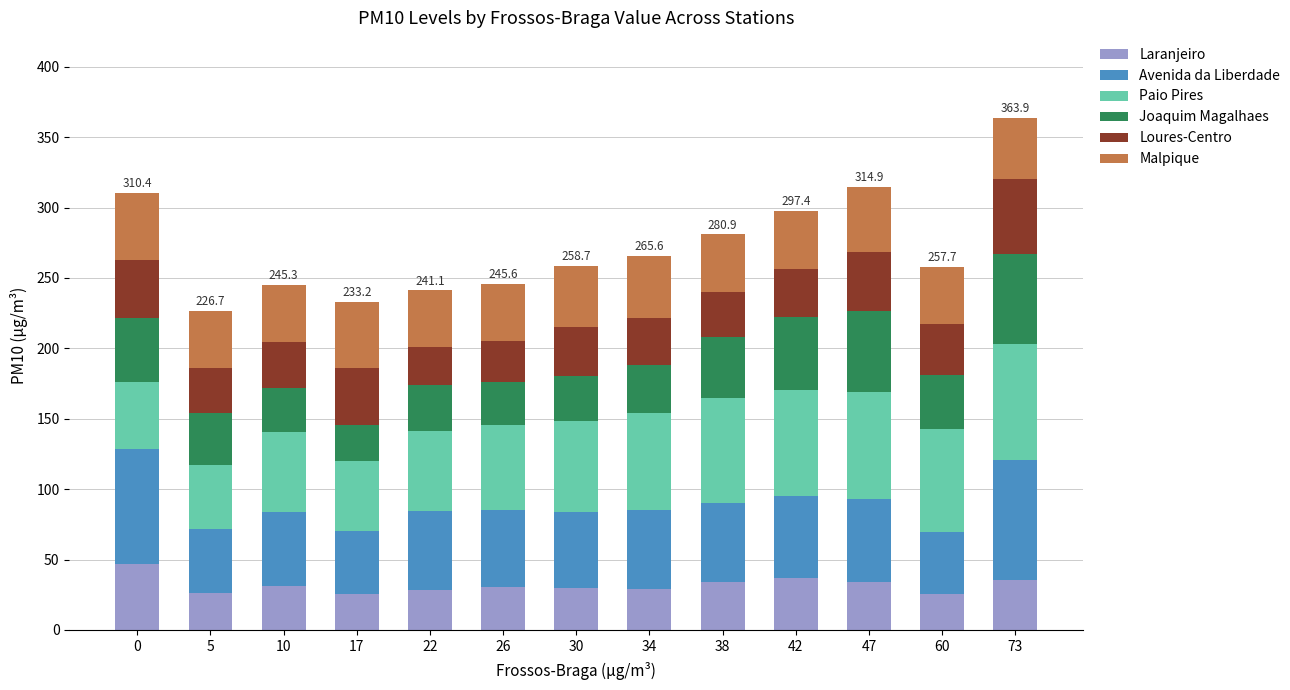

What is the total value across all series at 5?

226.7